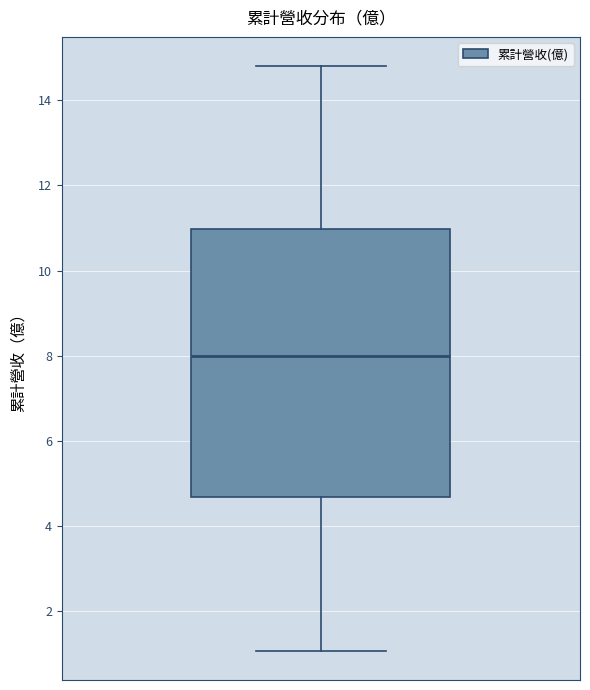

Transcribe this box plot: give where the median line is, the range the box spans, and where the two whiskers end, as read against the y-axis. The values are not printed on the chart, so give them approximately, as read against the axis.

median 8.0, box 4.6 to 11.0, whiskers 1.0 to 14.8